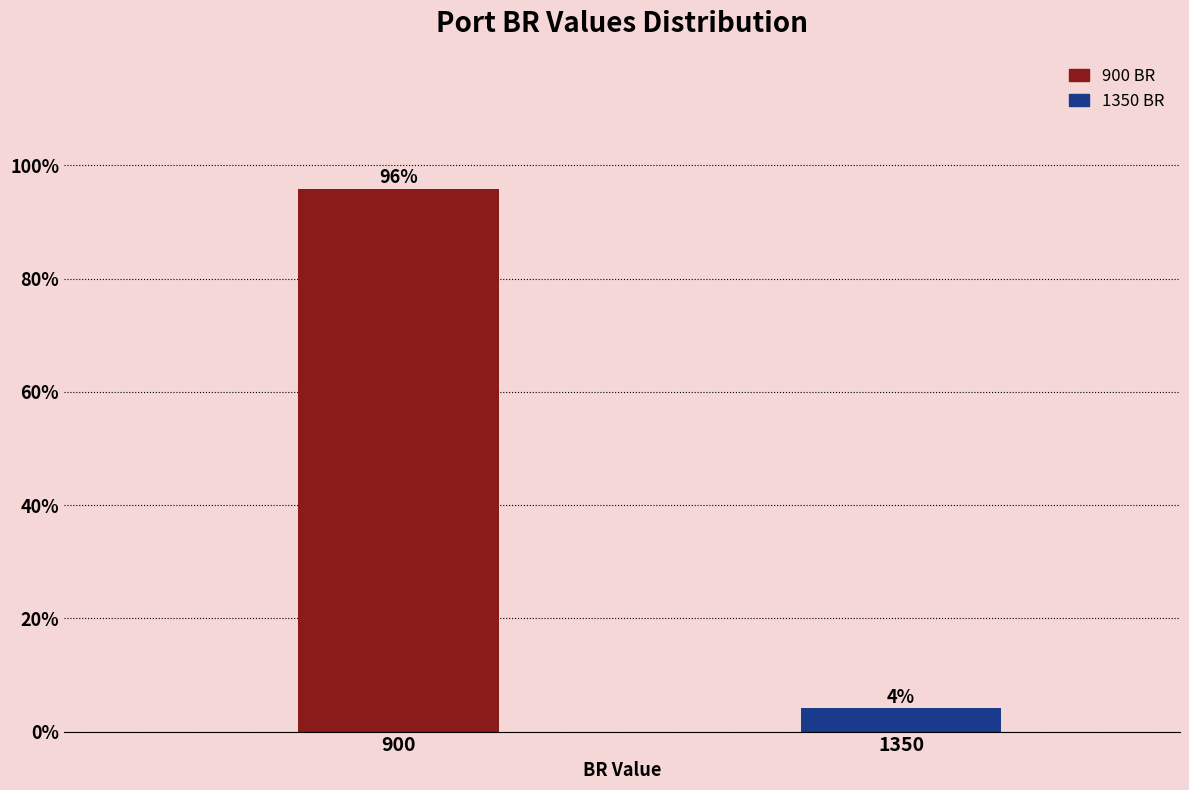

What is the value of the 2nd bar from the left?

4.1